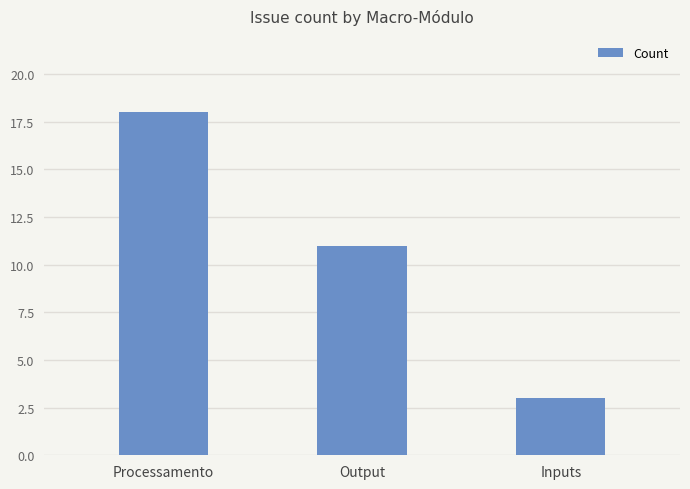

What is the smallest value displayed?

3